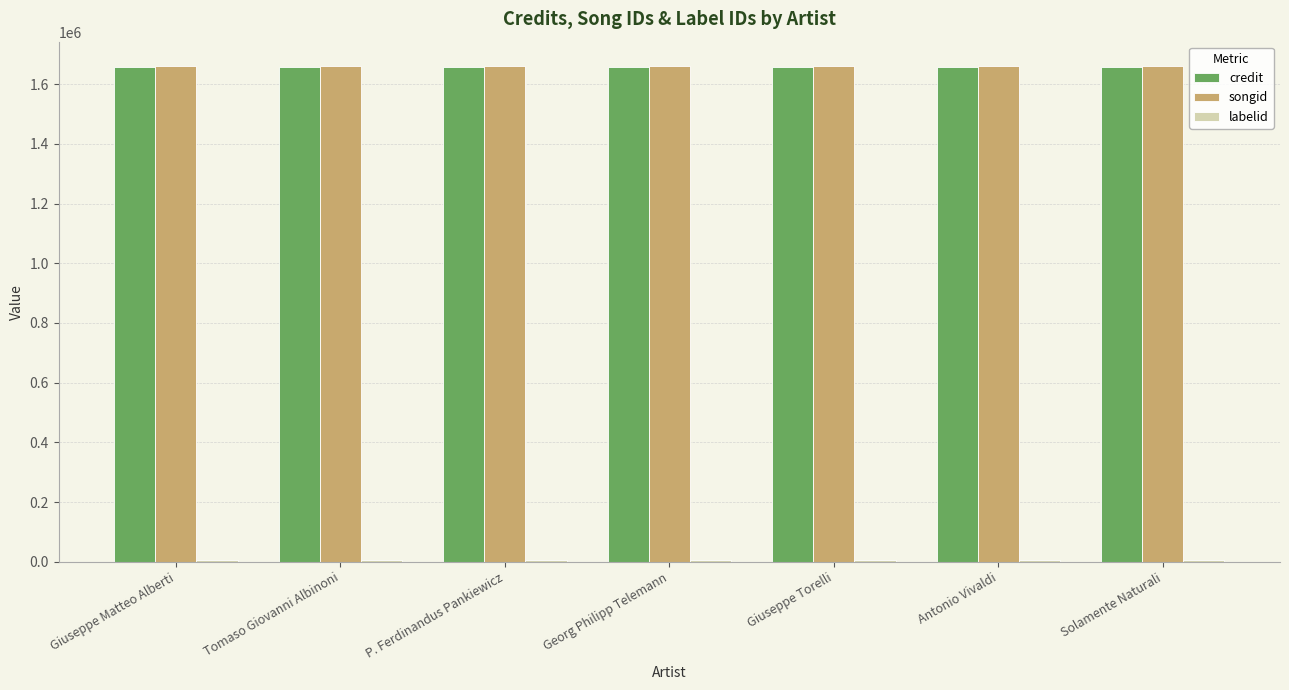

What is the maximum value for songid?

1659336